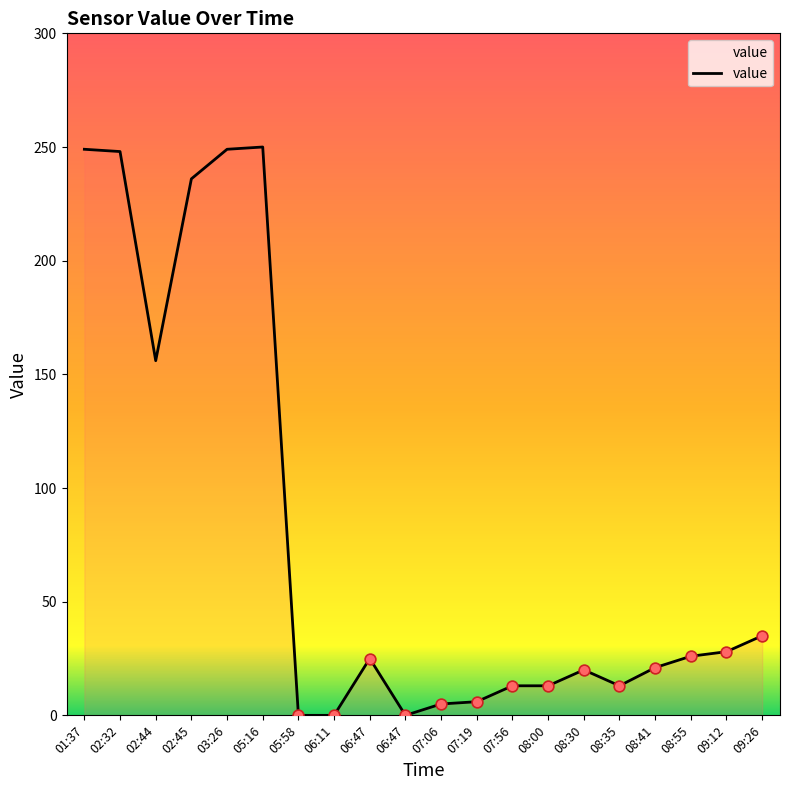

What is the change in value from 07:56 to 08:55?

+13